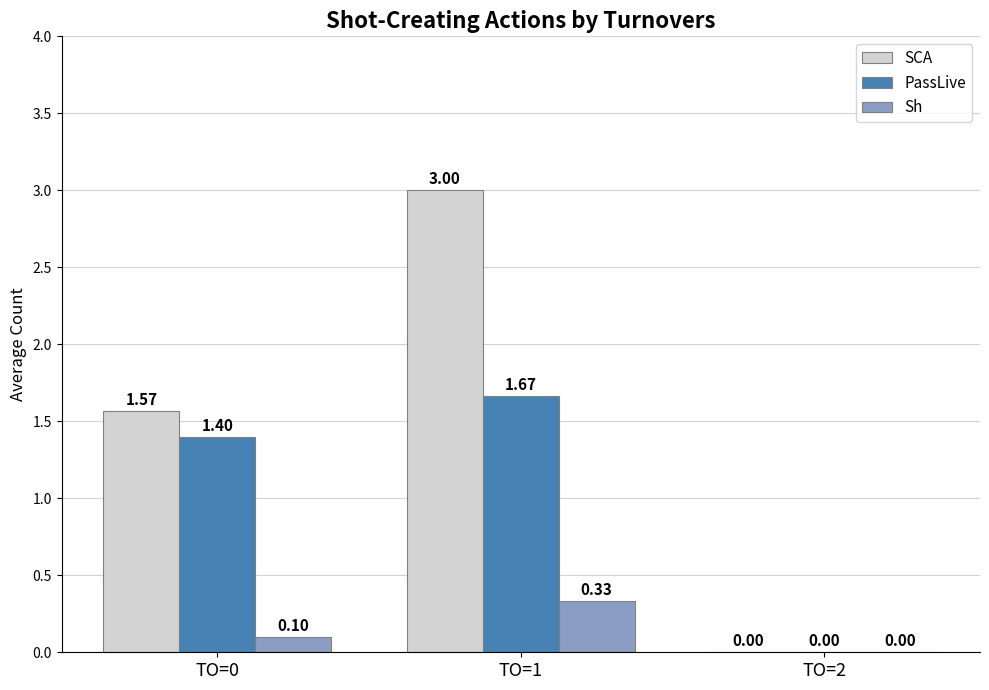

What is the sum of all PassLive values?

3.1